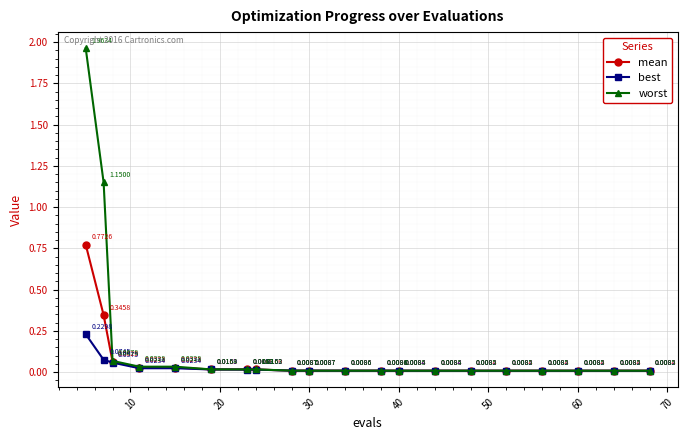

List the series in order of their peak value, lowest first.

best, mean, worst